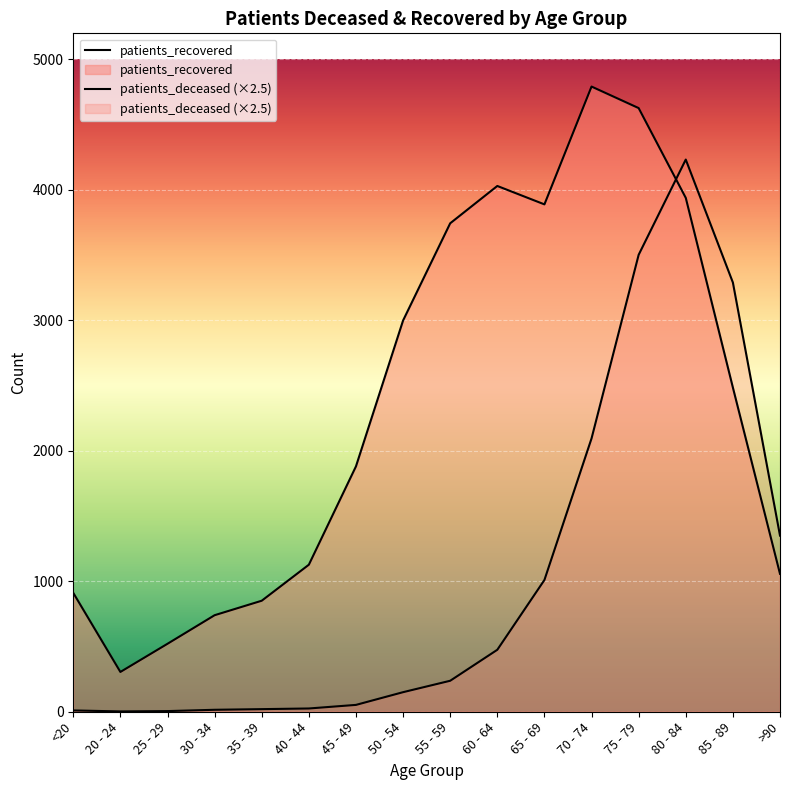

What is the total value across all series at >90?

2407.0